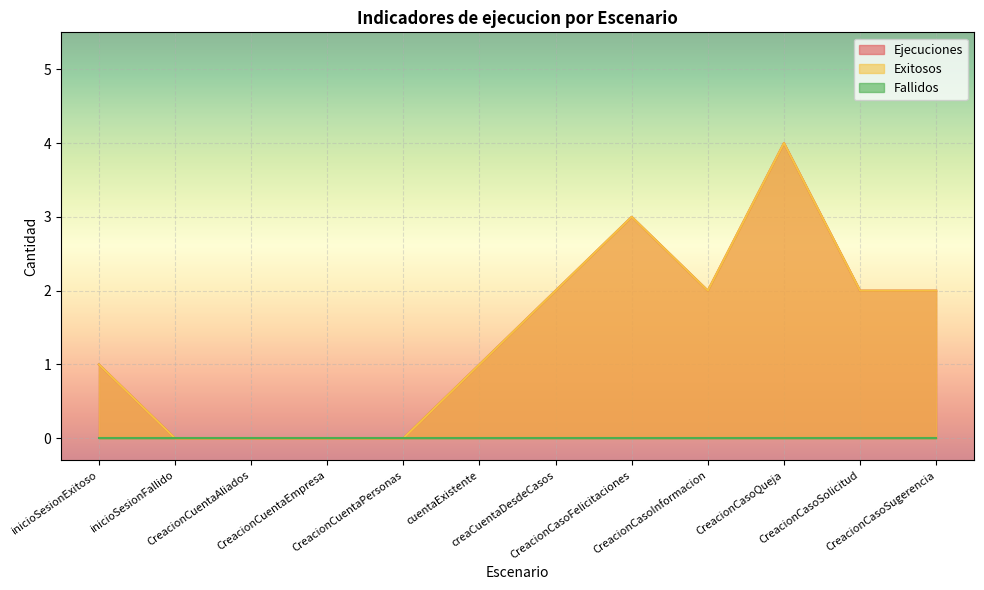

What is the average value of the Ejecuciones series?

1